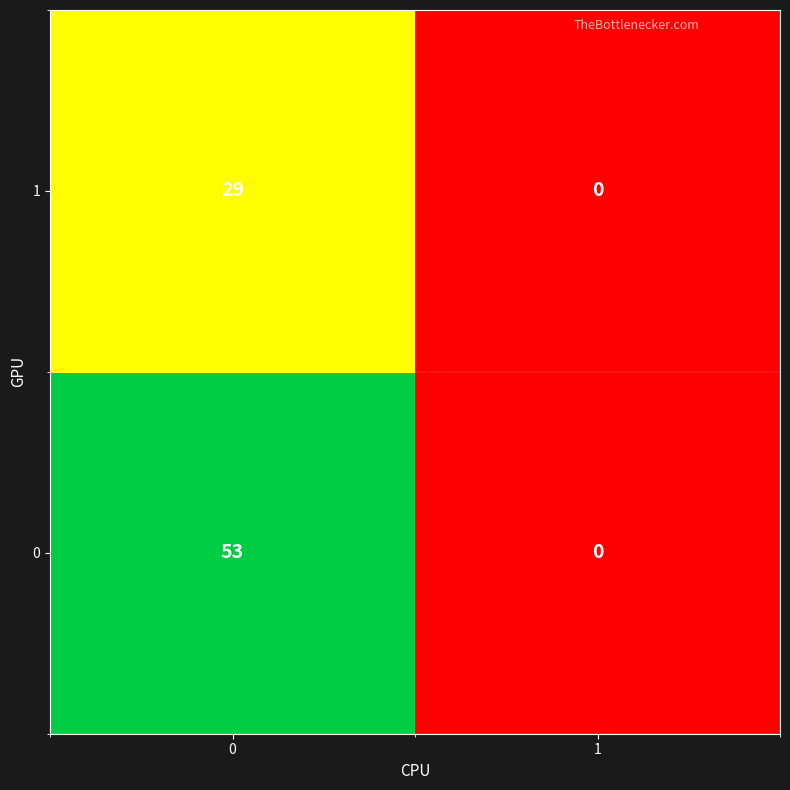

True or false: 1 has a value of 0 at 1.

True